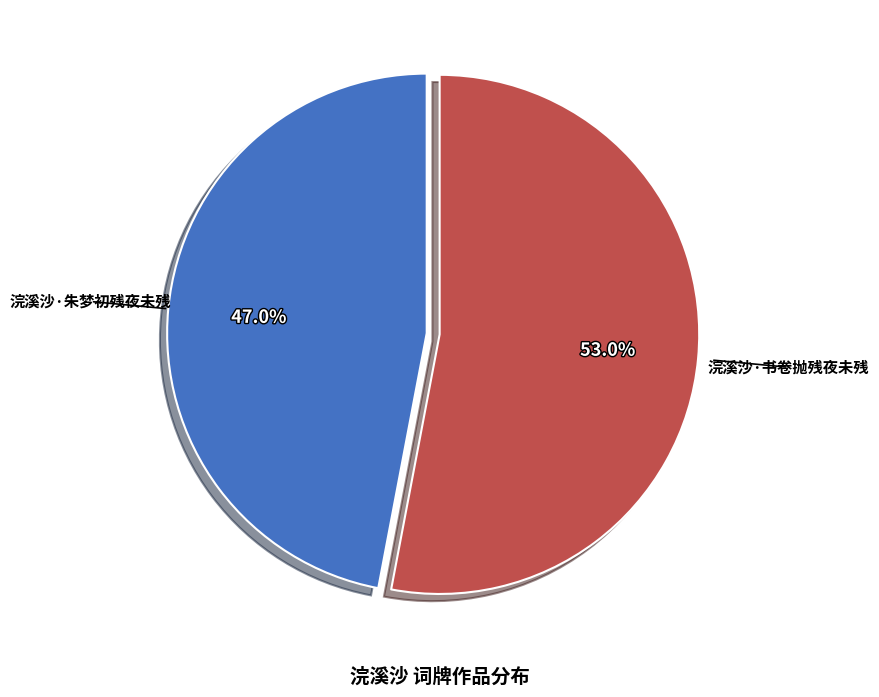

Which category accounts for the majority?

浣溪沙·书卷抛残夜未残